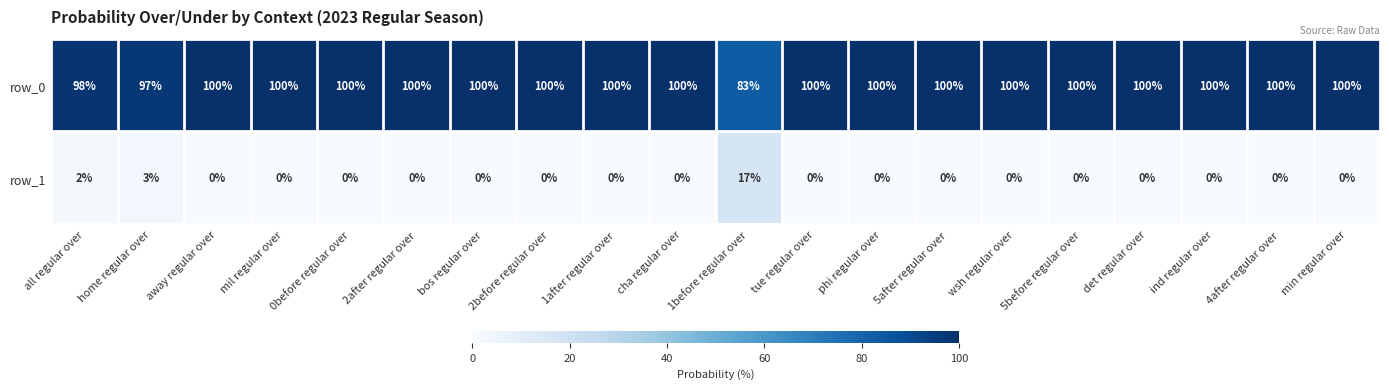

What is the difference between the highest and lowest values at 1before regular over?

66